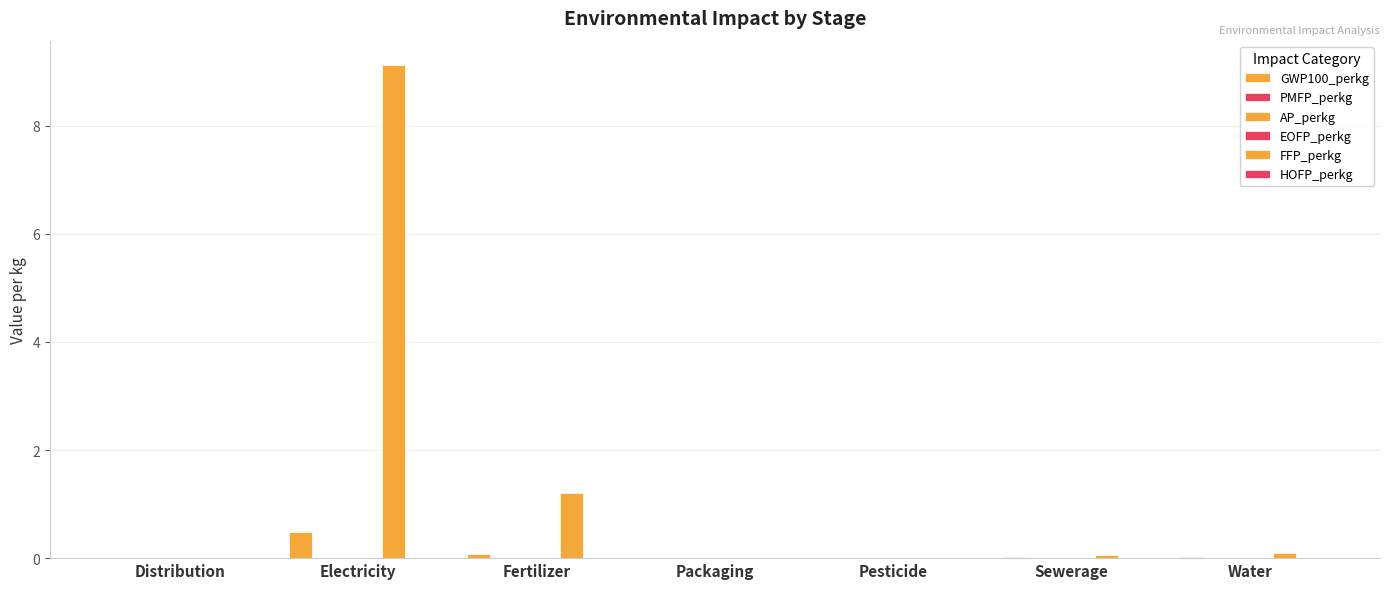

How many distinct data groups are displayed?

6